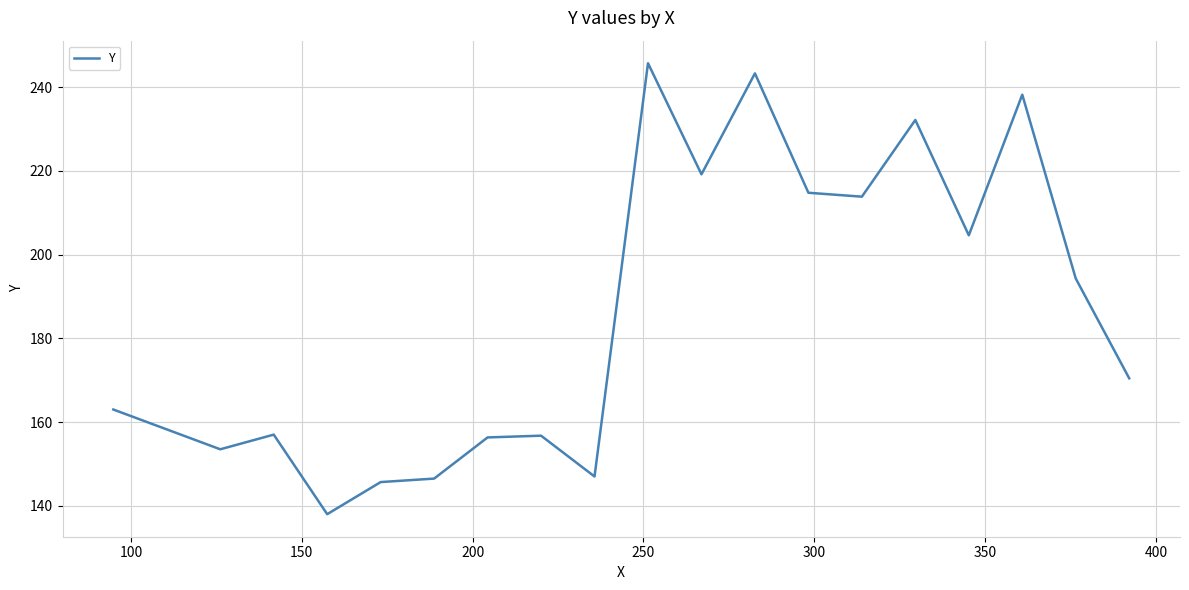

What is the smallest value displayed?

138.0